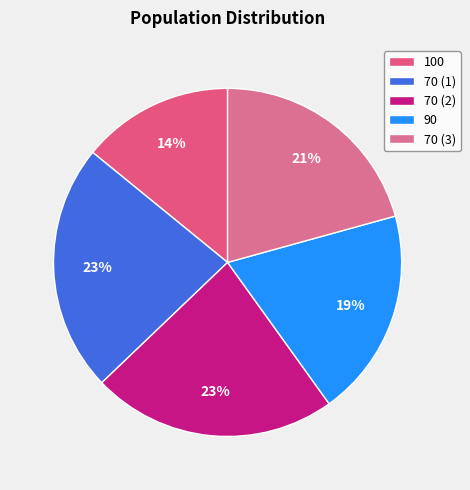

Which slice is the smallest?

100